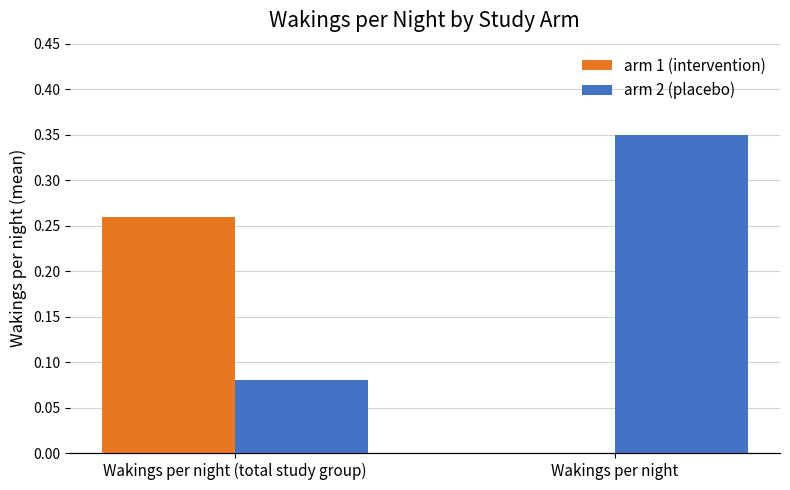

What is the label of the 1st bar from the left?

Wakings per night (total study group)